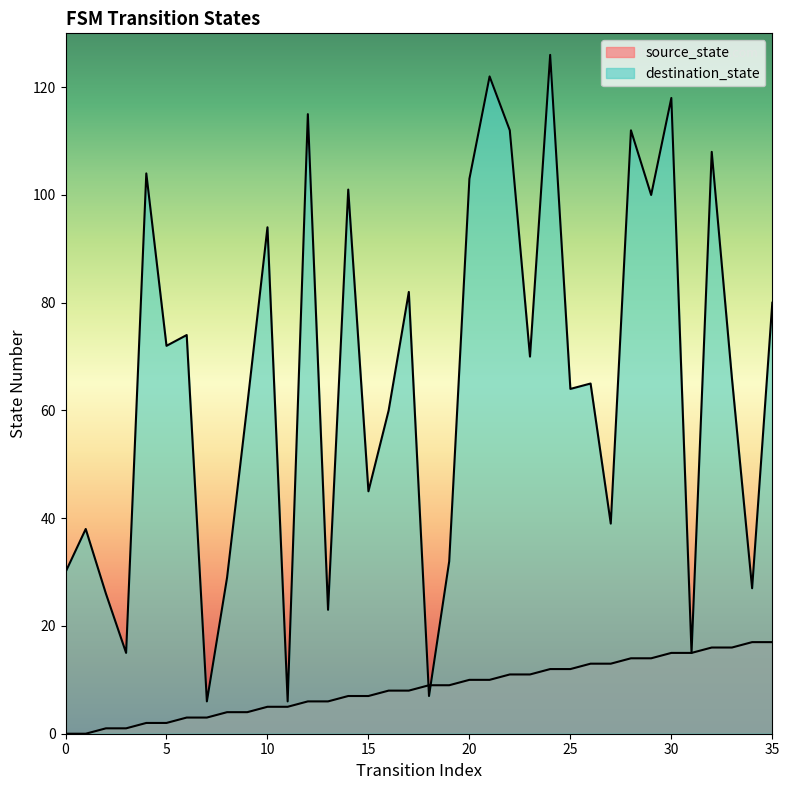

List the series in order of their overall mean, highest first.

destination_state, source_state